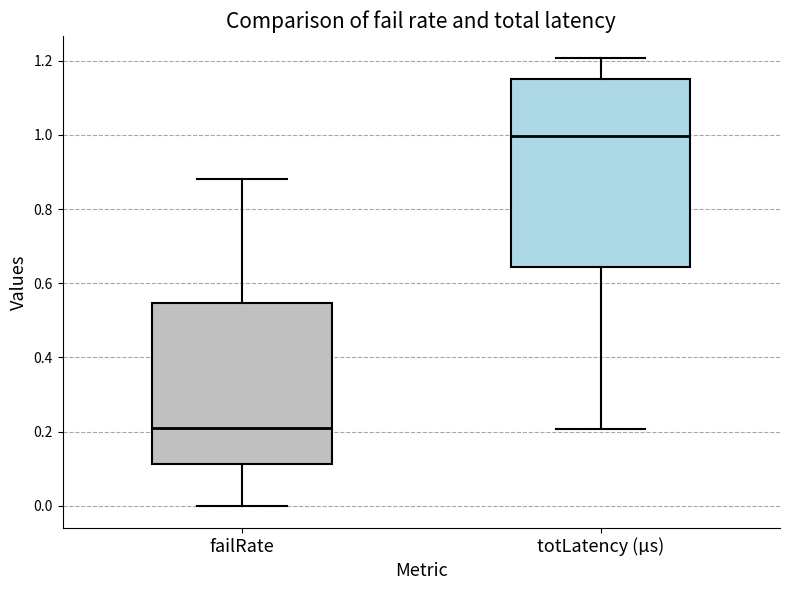

Where is the upper edge of the box for totLatency (µs) on the y-axis? The values are not printed on the chart, so give them approximately, as read against the axis.

1.16